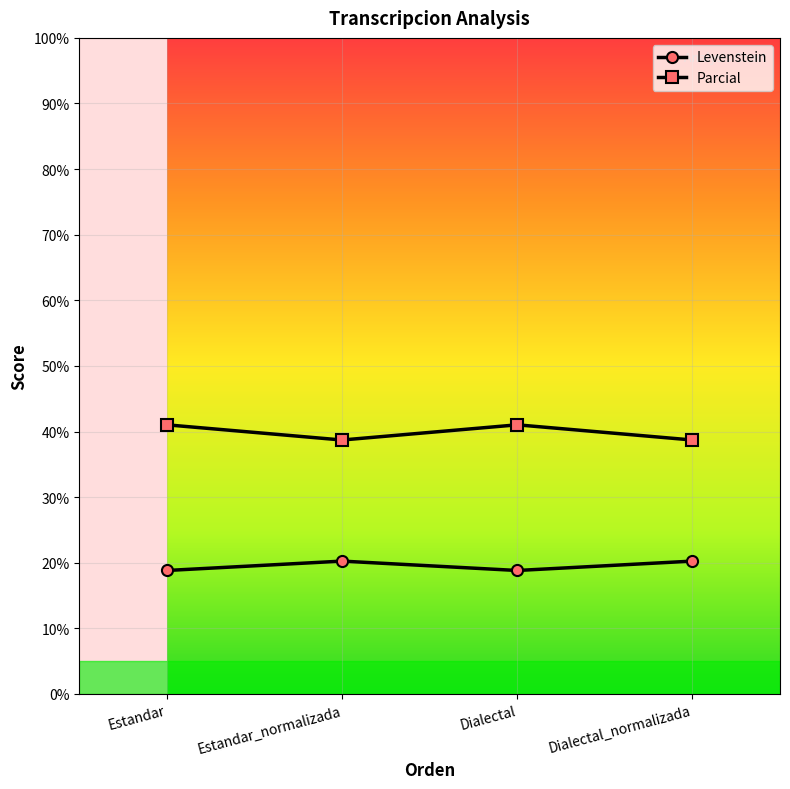

What is the smallest value displayed?

18.8